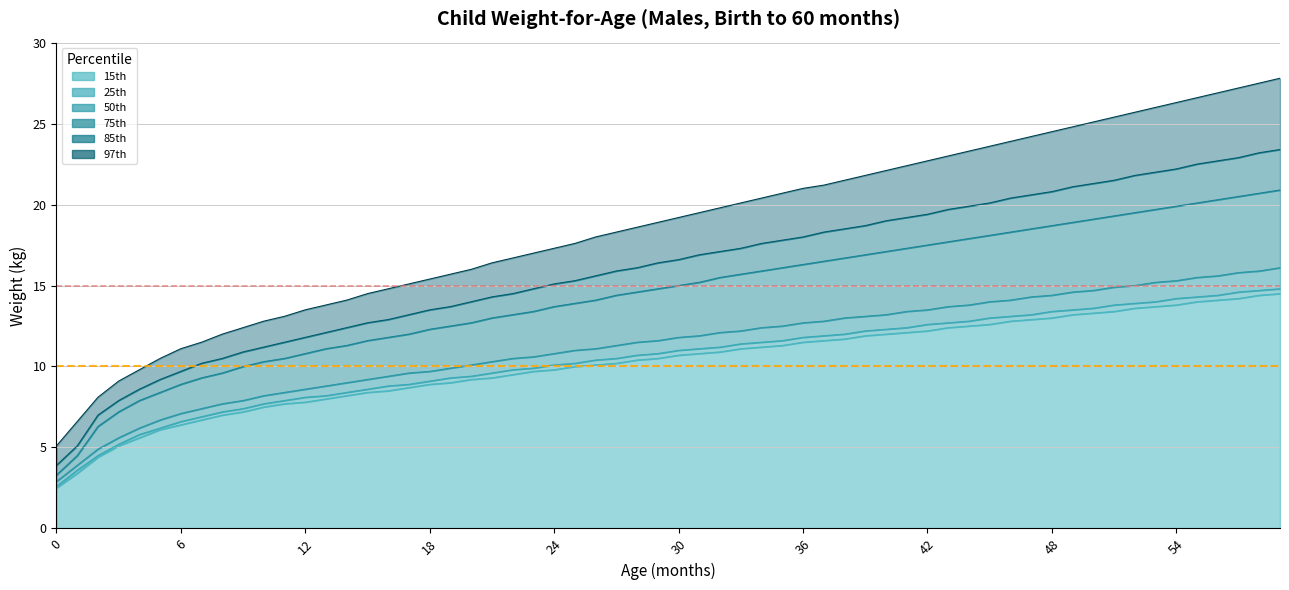

Does the chart have visible grid lines?

Yes